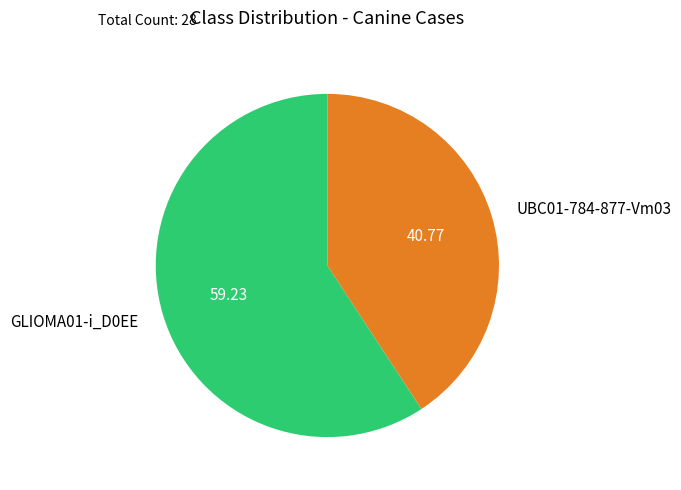

Does GLIOMA01-i_D0EE account for over 50% of the chart?

Yes